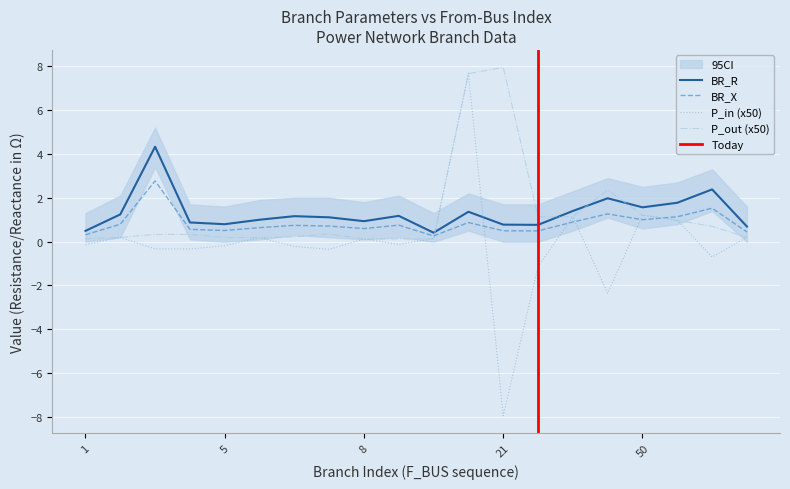

True or false: BR_X and BR_R intersect in this chart.

False